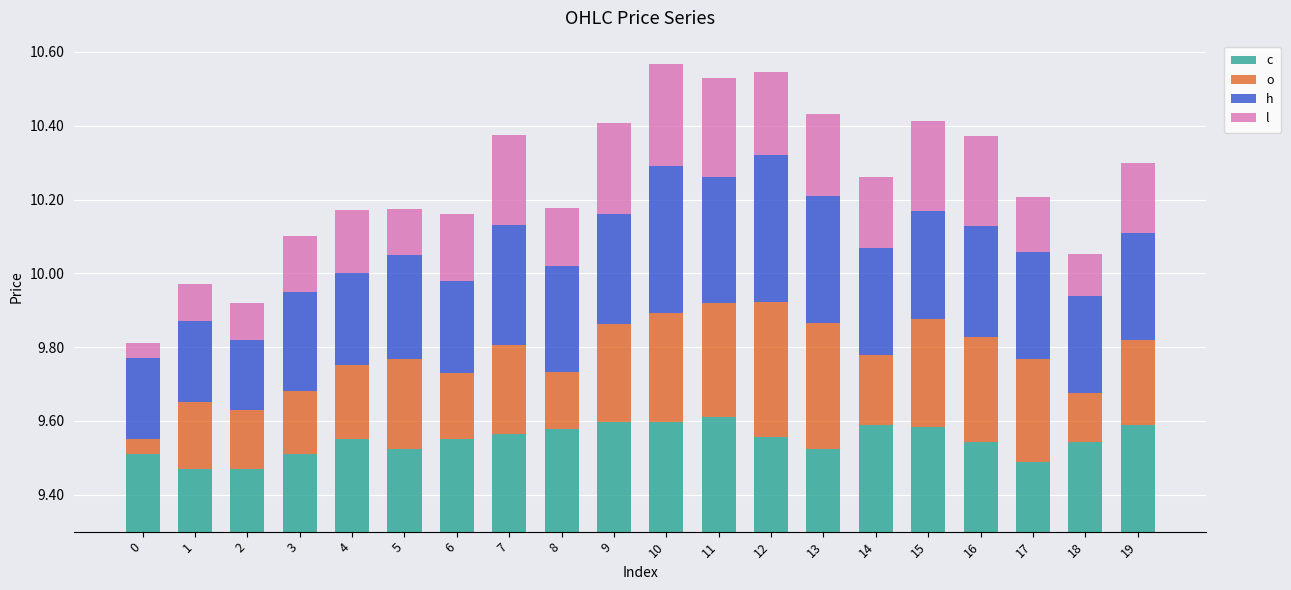

At how many categories does at least one series exceed 0?

20